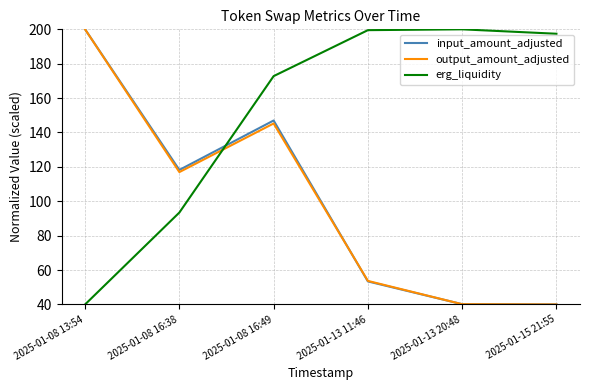

The input_amount_adjusted series shows 17.6 at 2025-01-15 21:55. True or false?

False